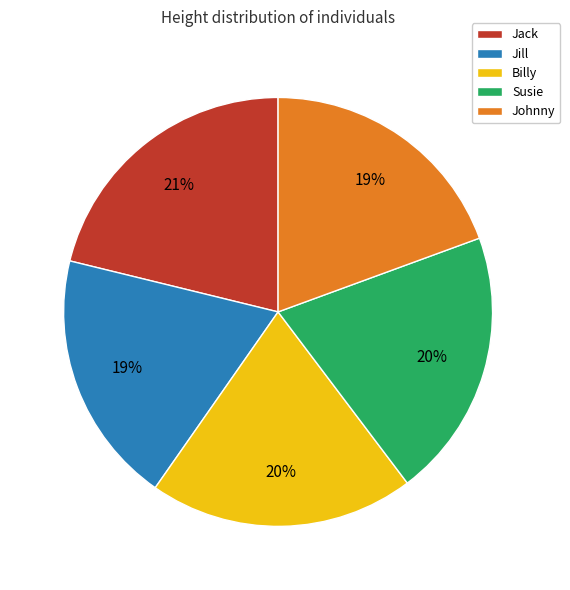

Count the number of slices in the pie.

5